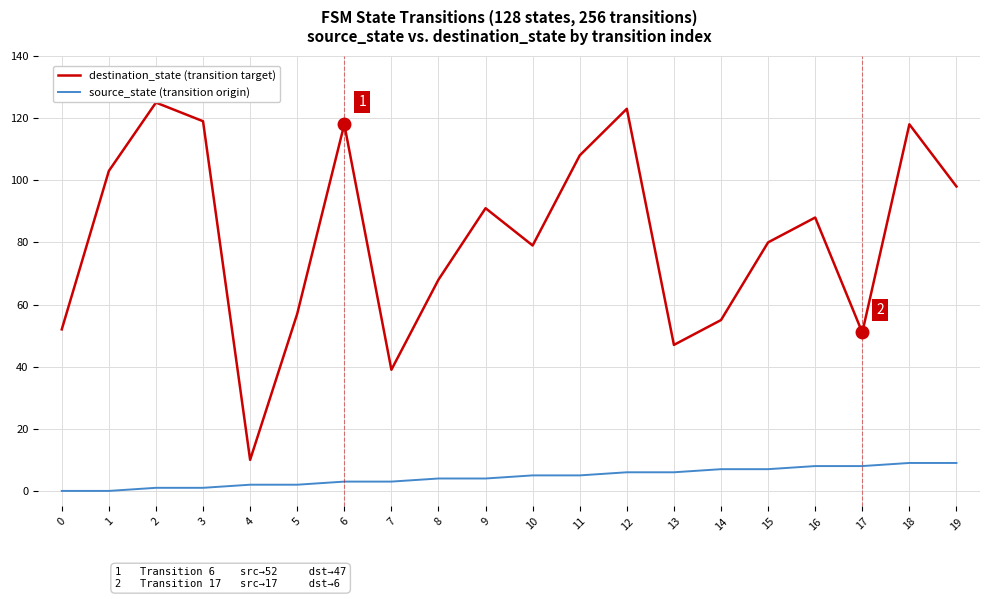

What is the difference between the maximum and minimum values in the destination_state (transition target) series?

115